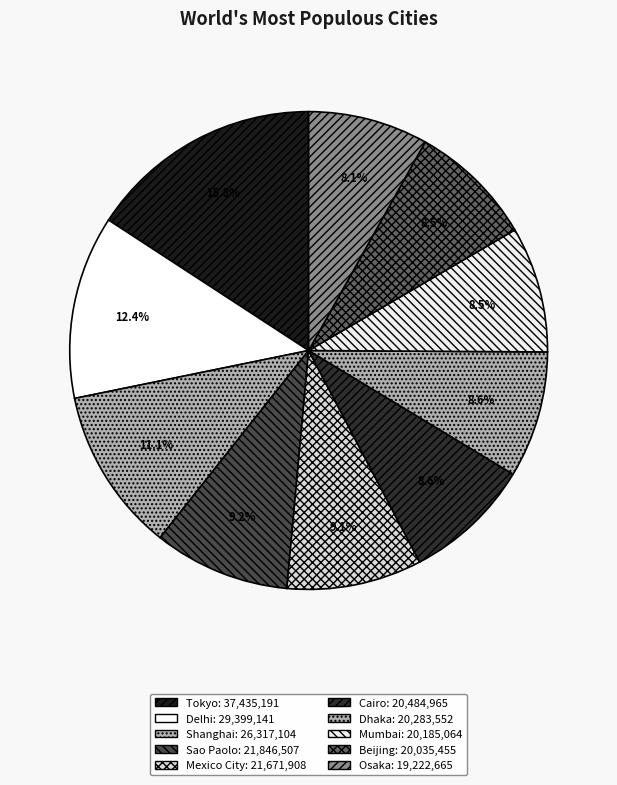

To the nearest percent, what percentage of the pie is Beijing?

8%